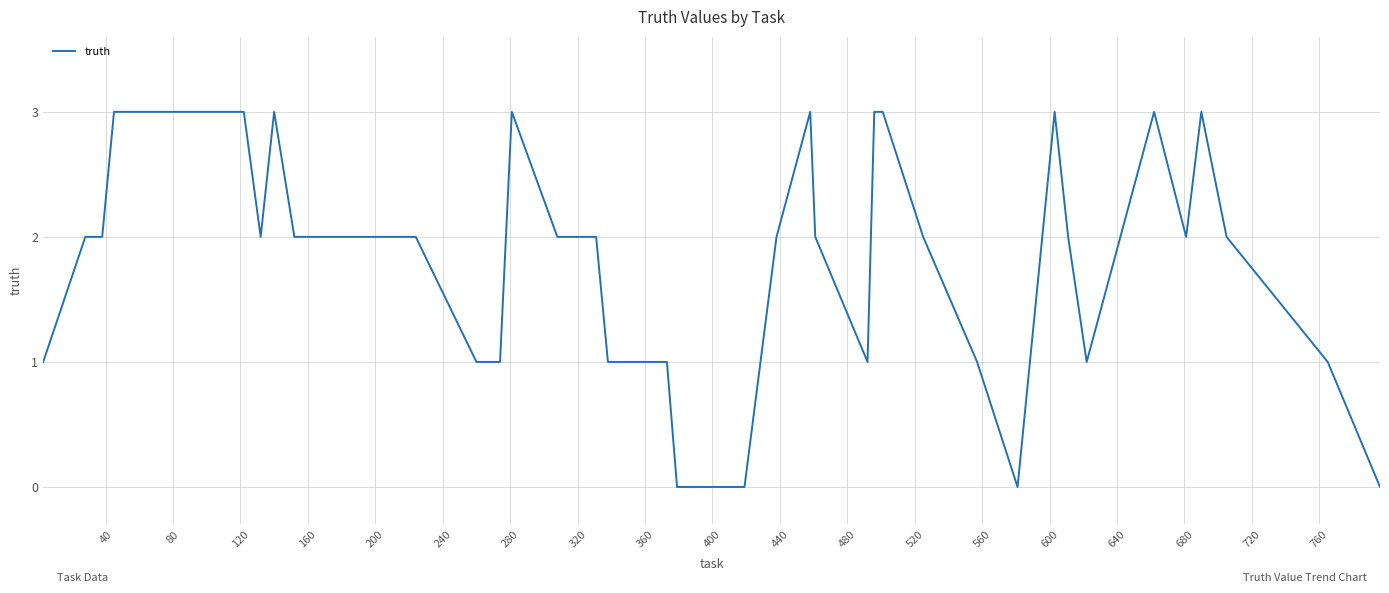

What is the difference between the maximum and minimum values?

3